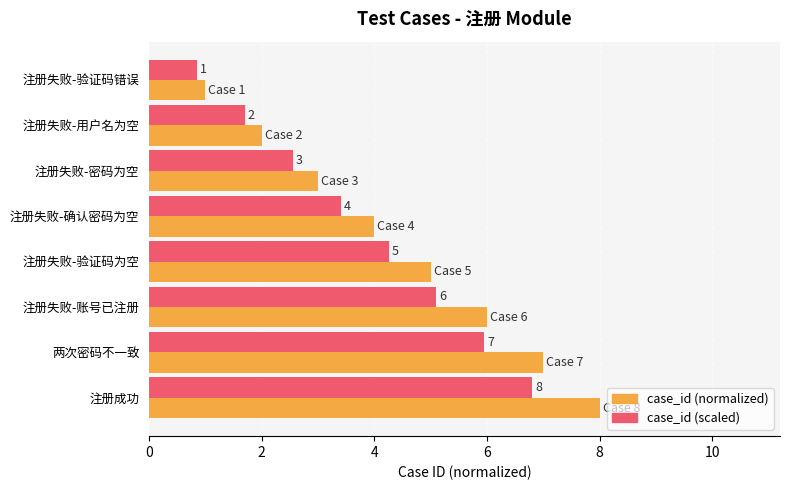

Which series has the largest range (max minus min)?

case_id (normalized)